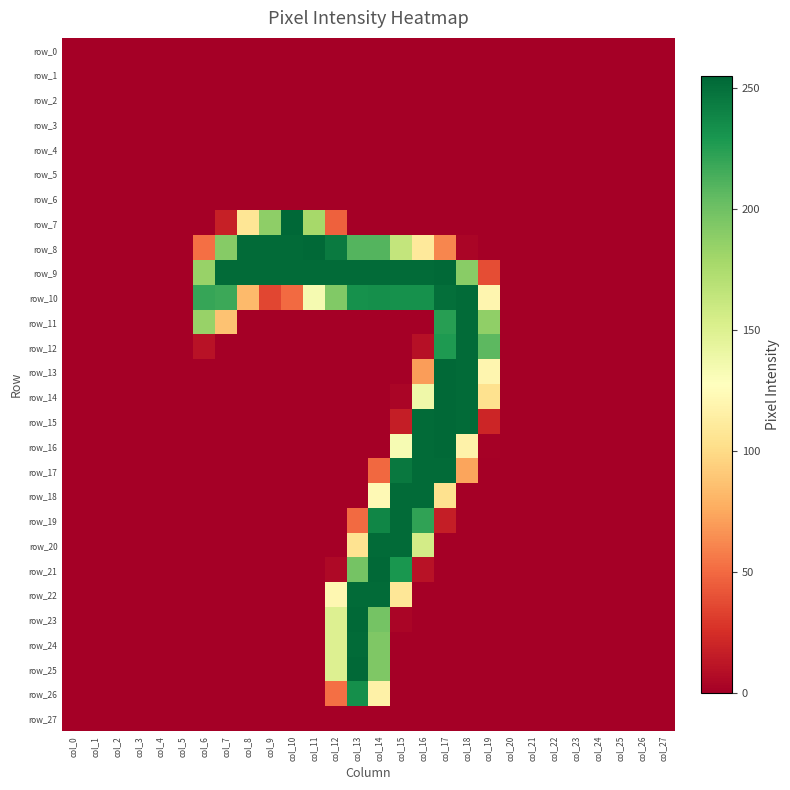

Which series has the widest spread of values?

row_7